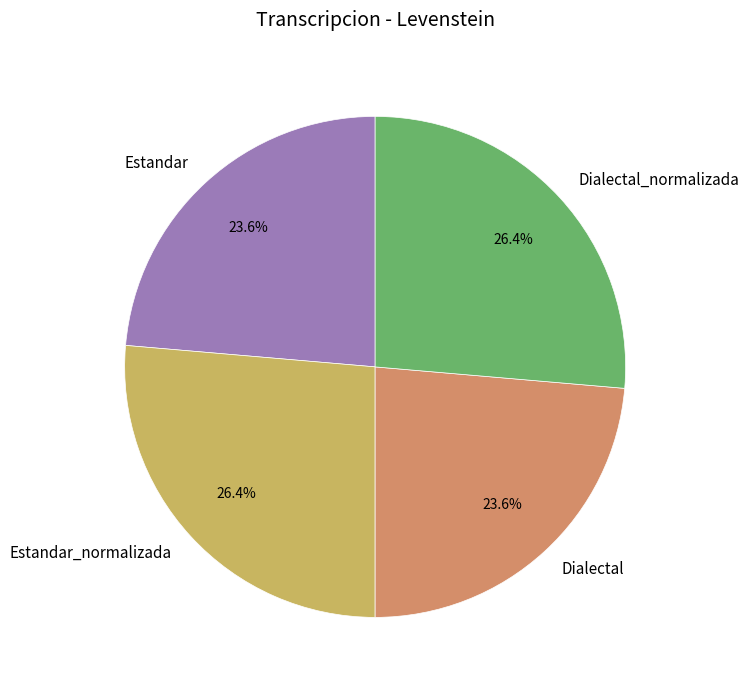

What percentage do Dialectal and Estandar_normalizada together represent?

50.0%